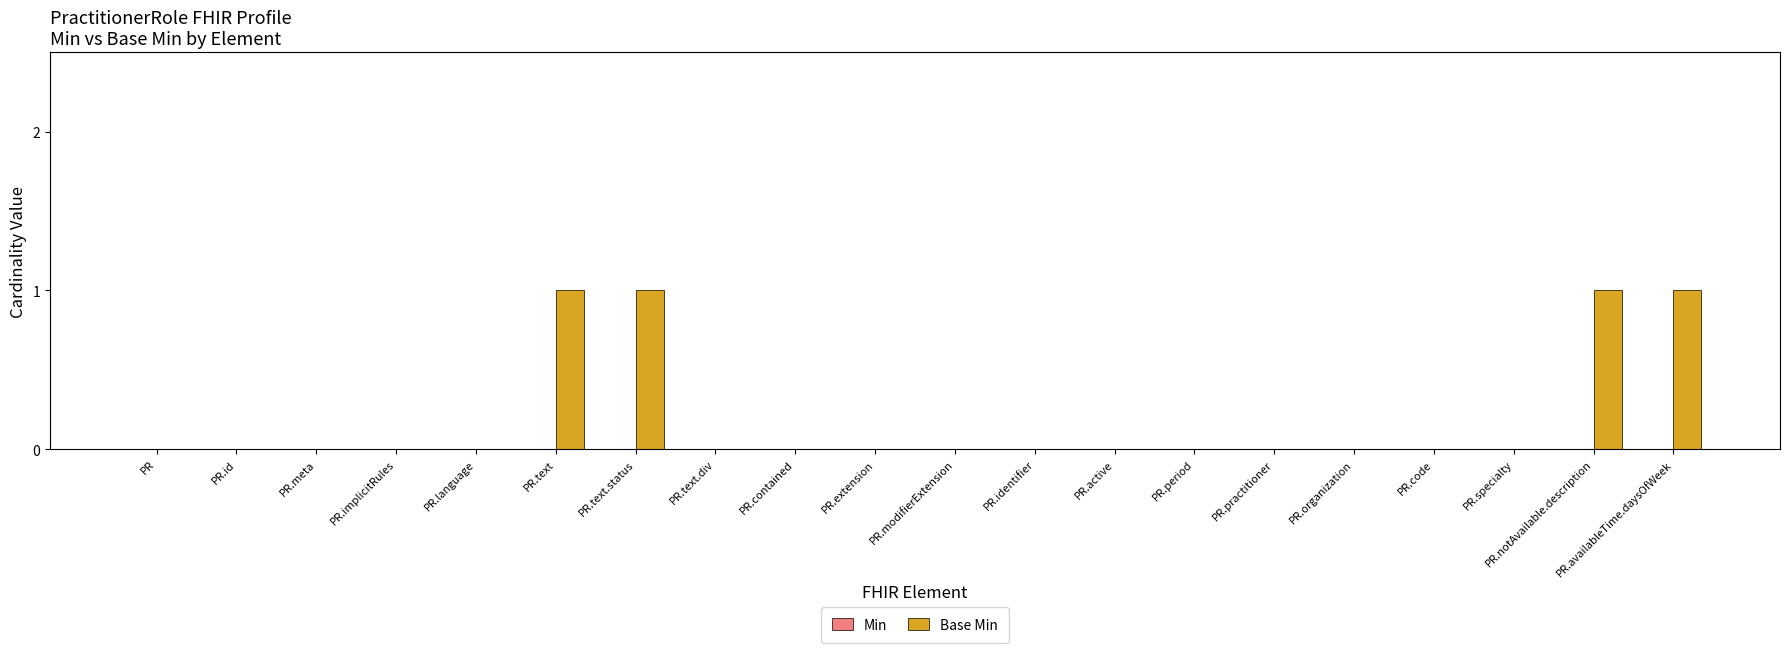

What is the change in value from PR.meta to PR.text.status?

+1